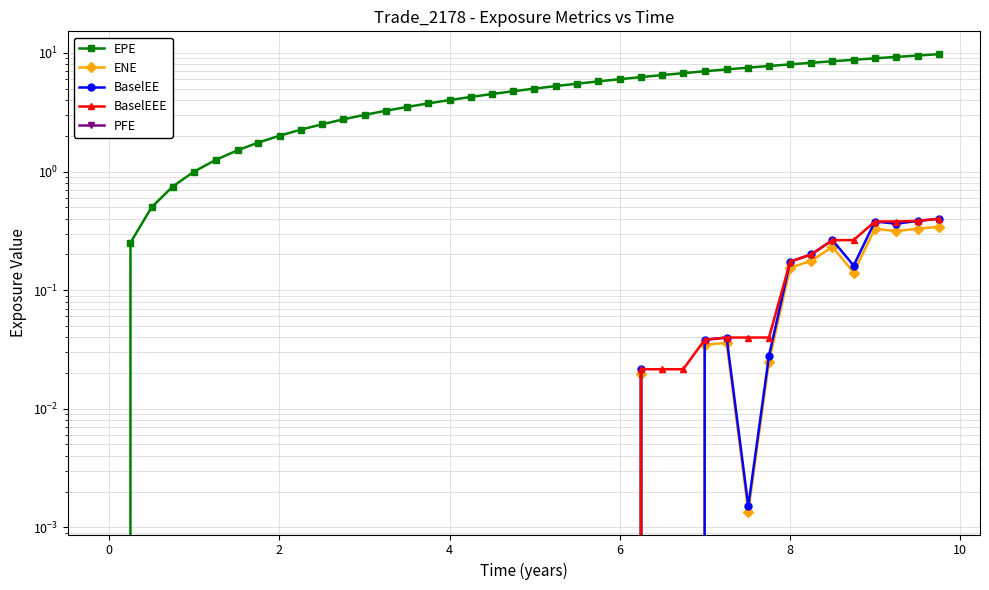

What is the sum of all ENE values?

2.1